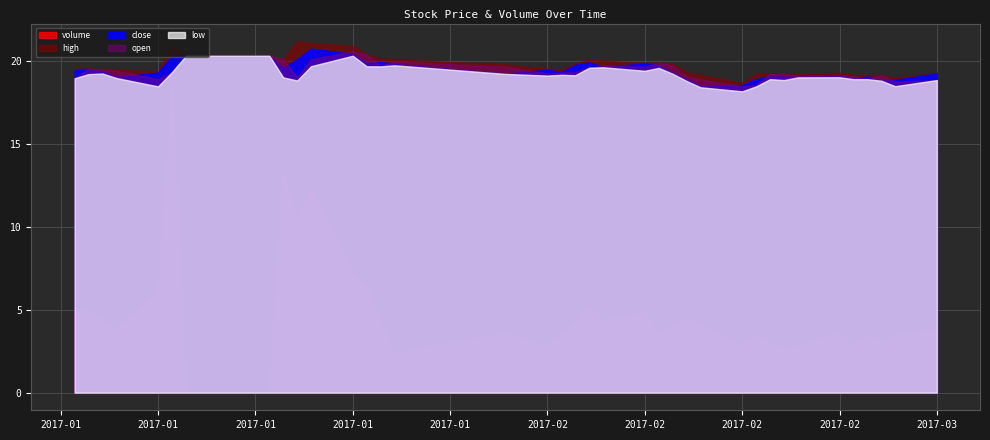

How many interior local valleys does the open series have?

9